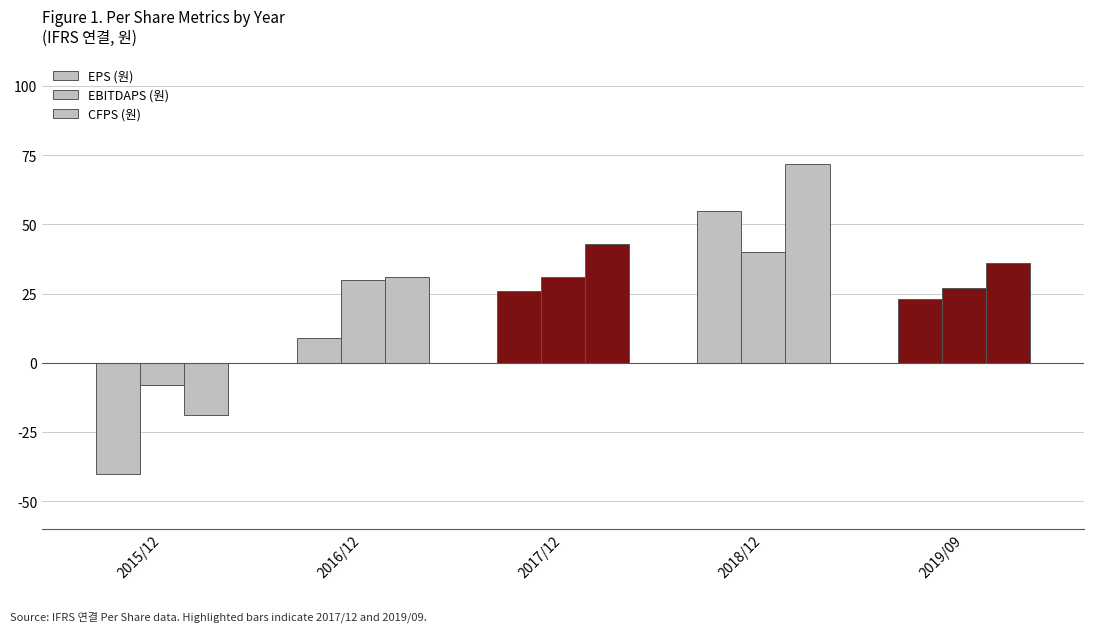

What is the difference between the maximum and minimum values in the CFPS (원) series?

91